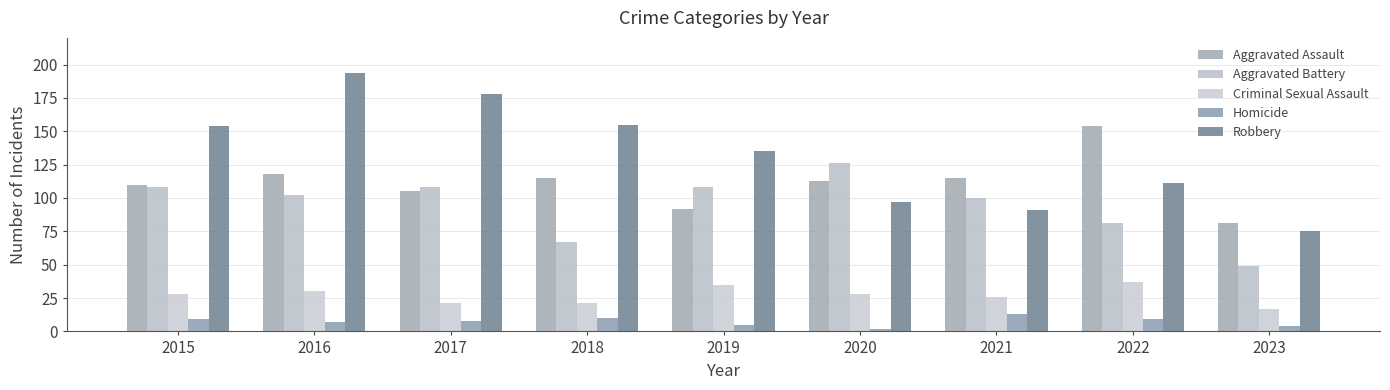

At how many categories does at least one series exceed 24?

9